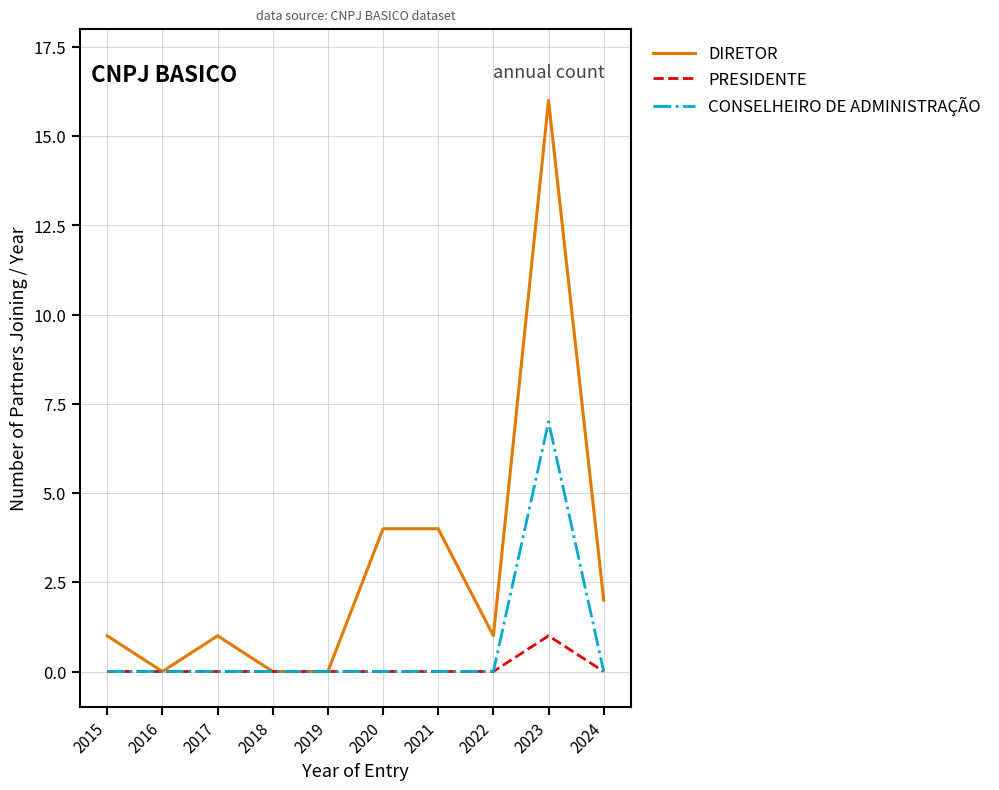

Does the chart display data point markers on the line(s)?

No